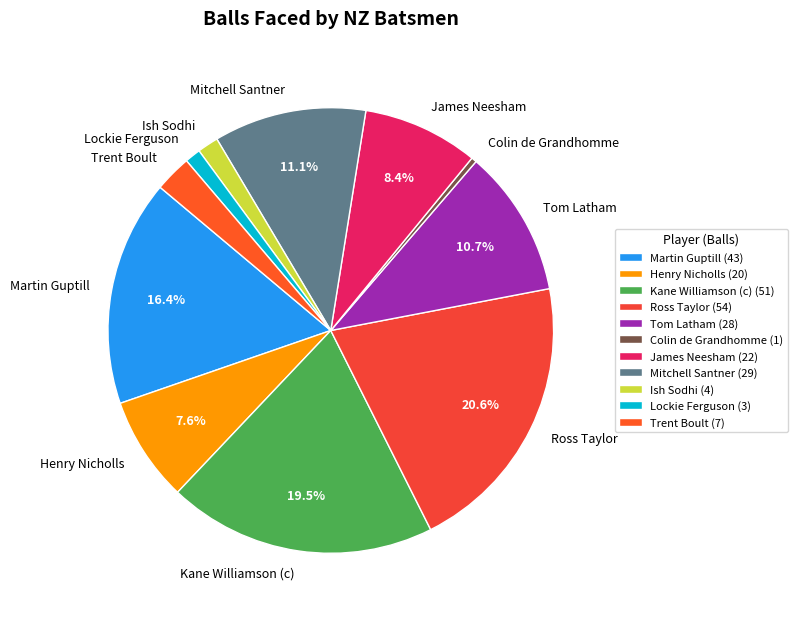

Does any single category account for the majority?

No